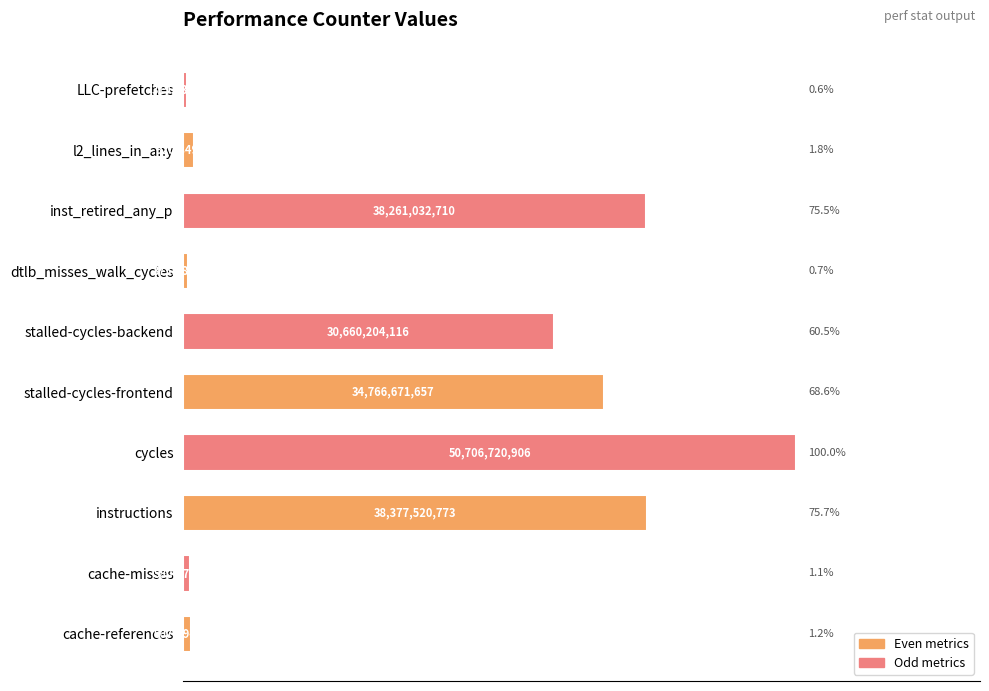

Reading bottom to top, list all the values displayed in this chart.

cache-references=1.2	cache-misses=1.1	instructions=75.7	cycles=100.0	stalled-cycles-frontend=68.6	stalled-cycles-backend=60.5	dtlb_misses_walk_cycles=0.7	inst_retired_any_p=75.5	l2_lines_in_any=1.8	LLC-prefetches=0.6